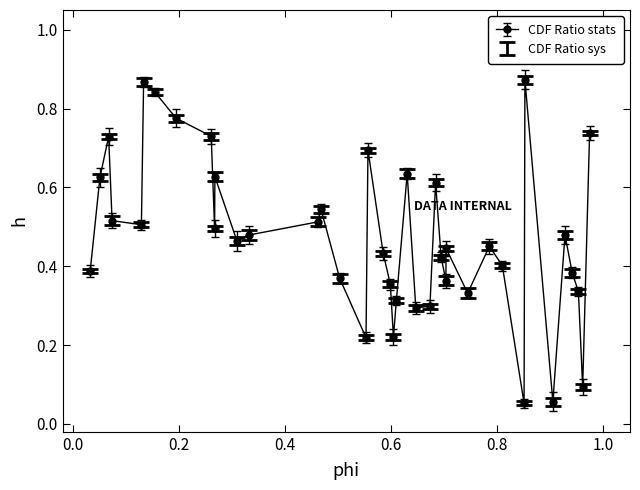

How many points are lower than both their immediate neighbors (excluding endpoints)?

11